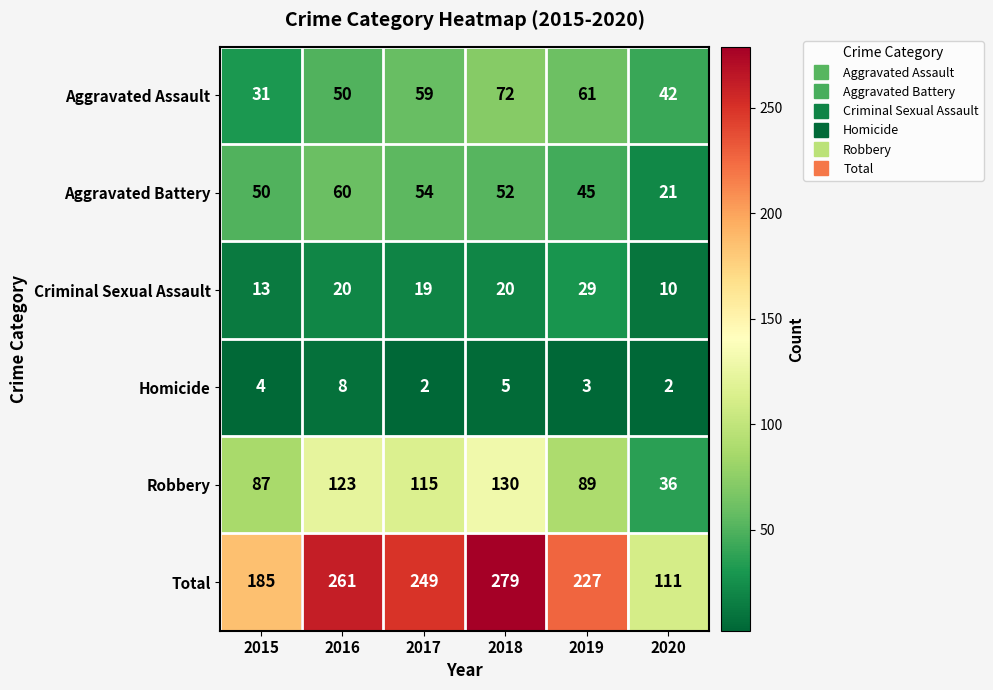

At which label is Total closest to 195?

2015